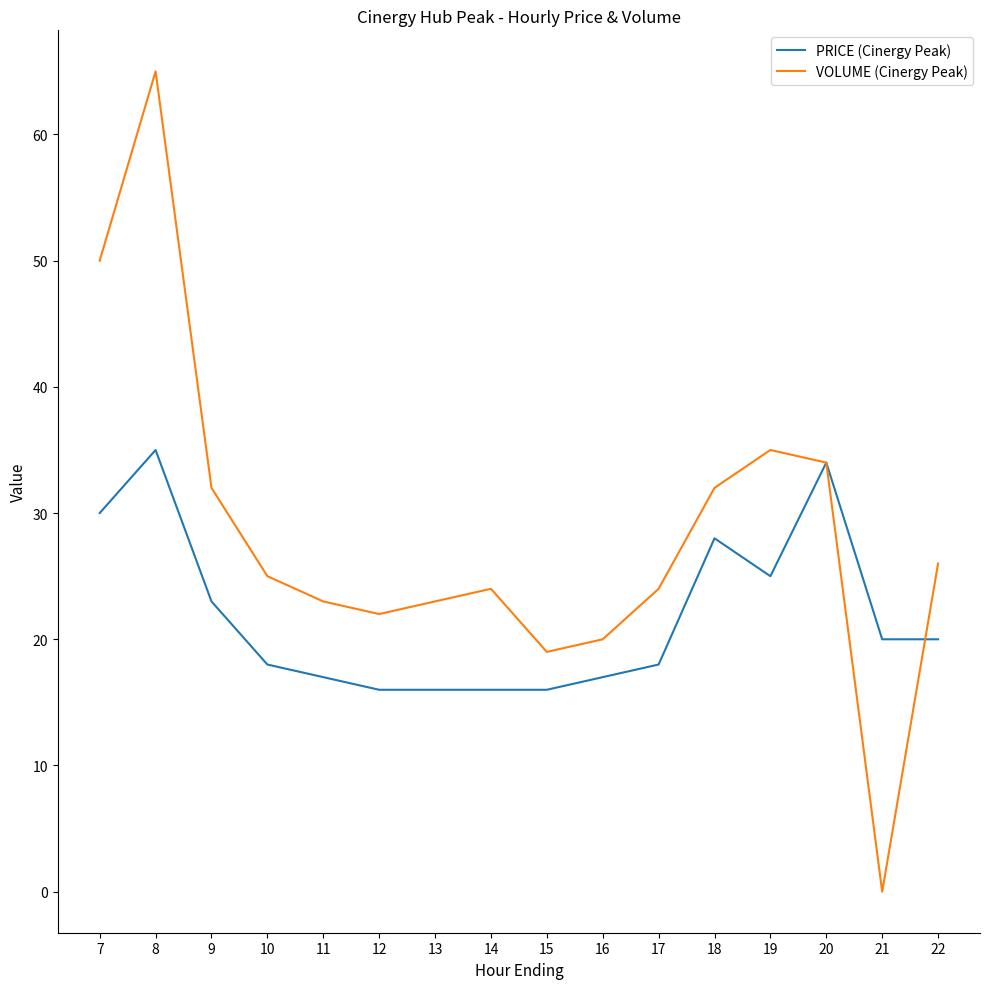

How many values in the VOLUME (Cinergy Peak) series are below 25?

8